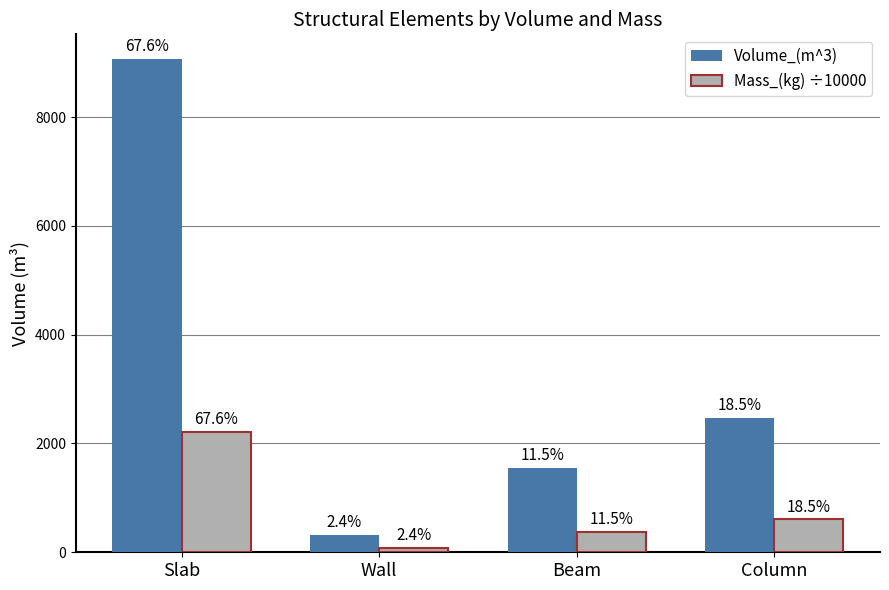

What is the difference between the maximum and second lowest values in the Volume_(m^3) series?

7520.0